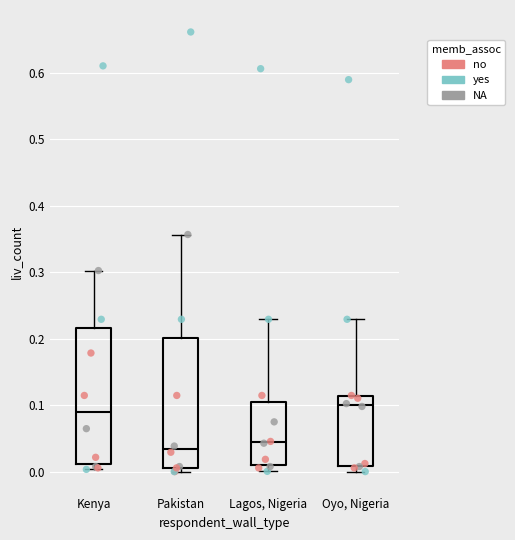

Which box is the tallest, from its lower edge to its upper edge?

Kenya